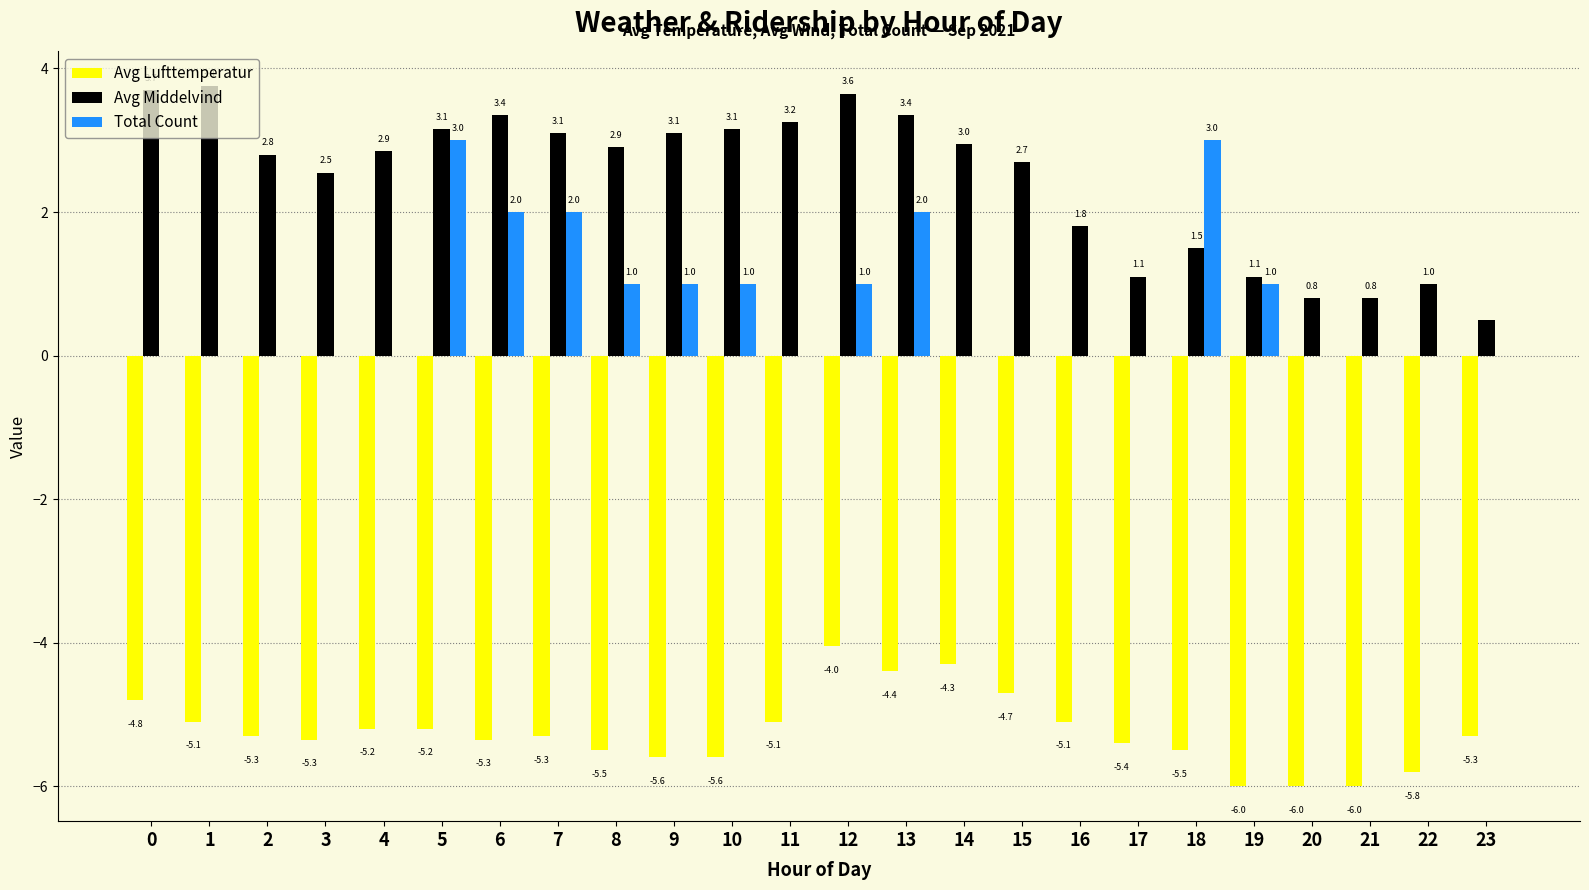

Is it true that Avg Lufttemperatur equals -1.5 at 5?

False